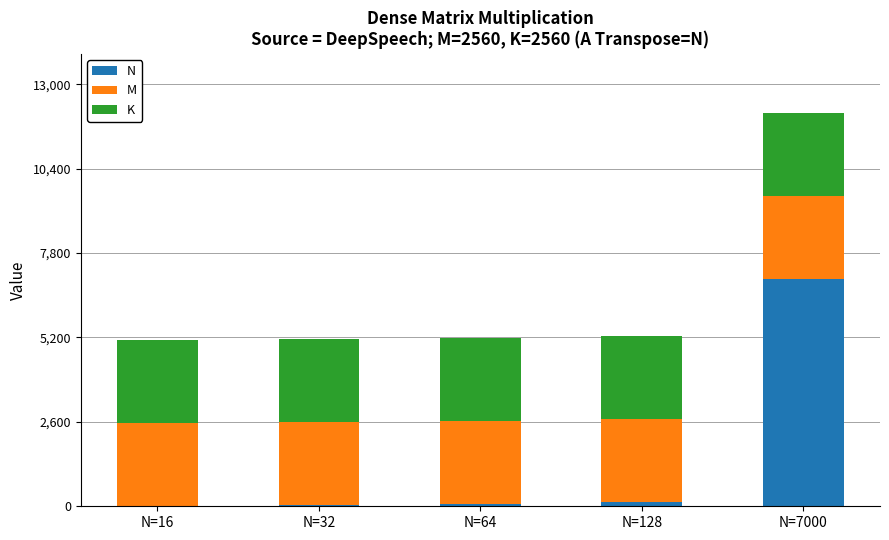

At which label is N closest to 3508?

N=128